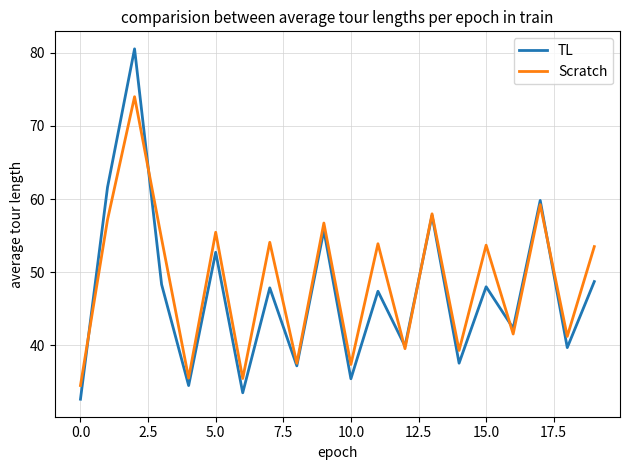

What are all the series names shown in the legend?

TL, Scratch